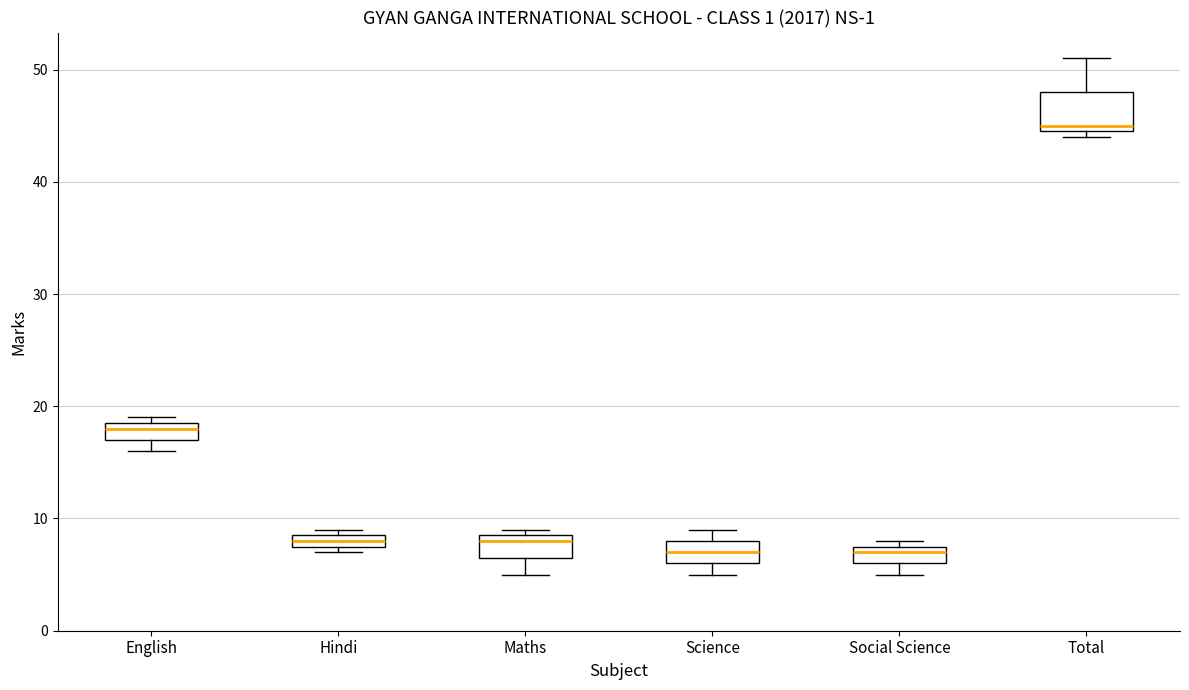

Comparing the boxes themselves (not the whiskers), which one is the tallest?

Total